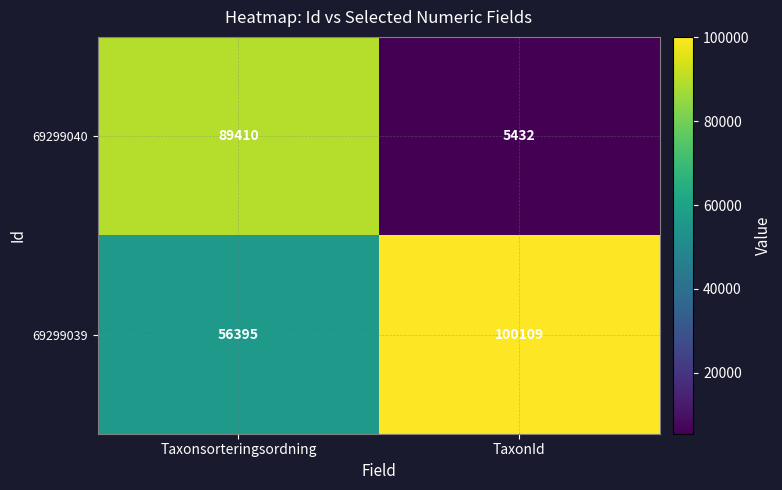

Reading left to right, transcribe all the data shown in this chart.

69299040: 89410	5432
69299039: 56395	100109